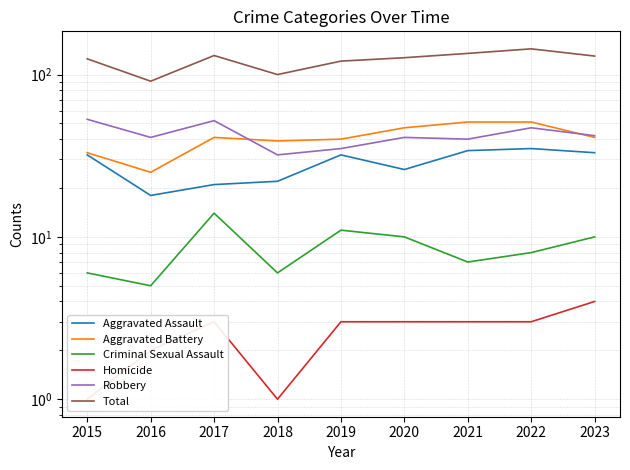

Does the chart display data point markers on the line(s)?

No